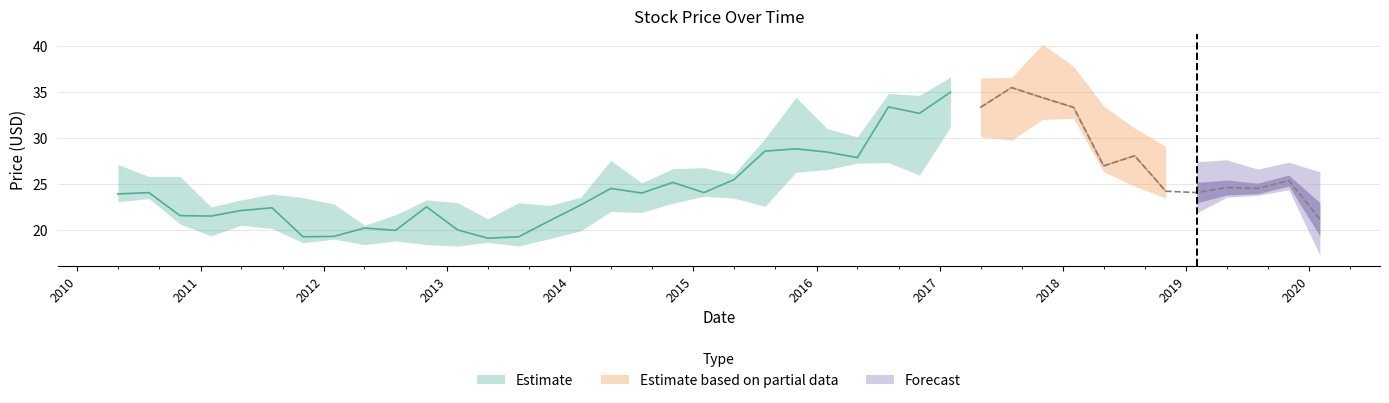

How many lines are shown in the chart?

3